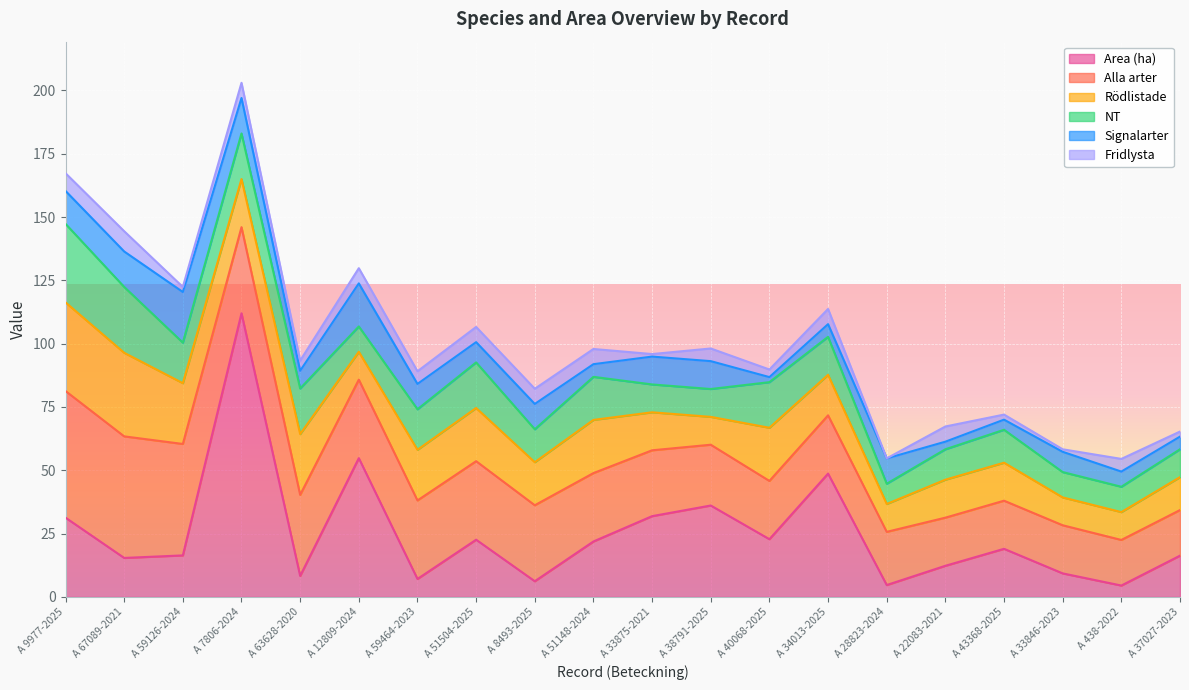

How many intersections are there between Signalarter and NT?

6